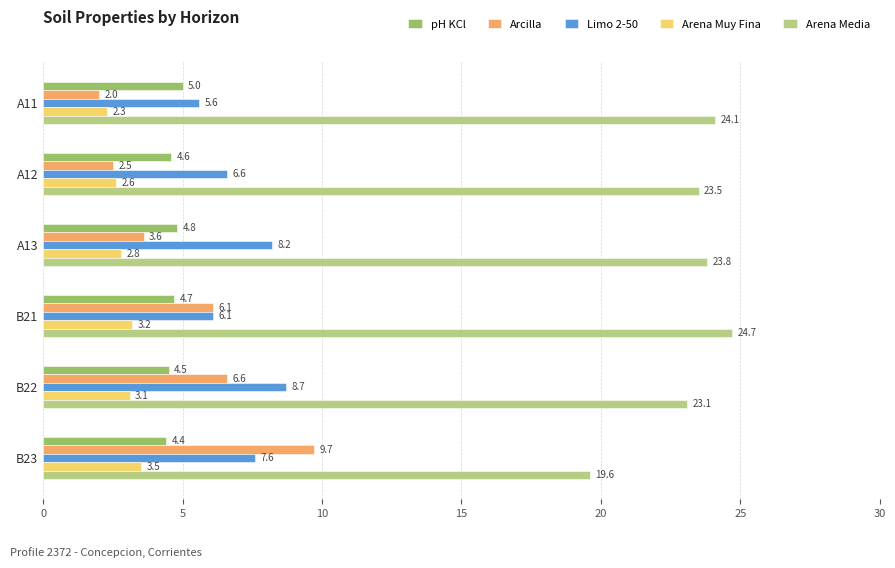

How many categories are shown in the chart?

6